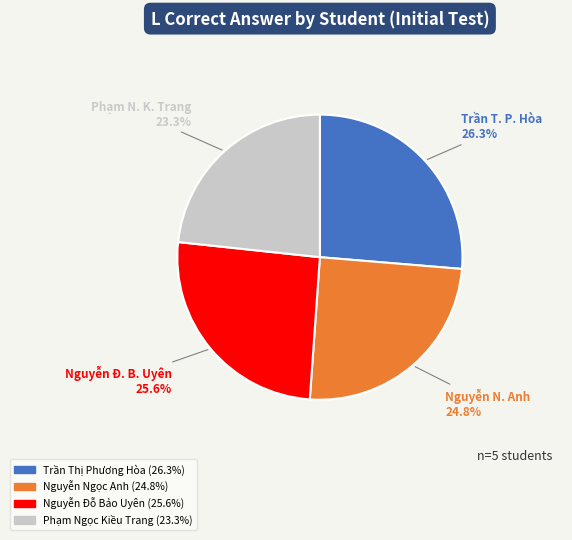

How many segments does this pie chart have?

4